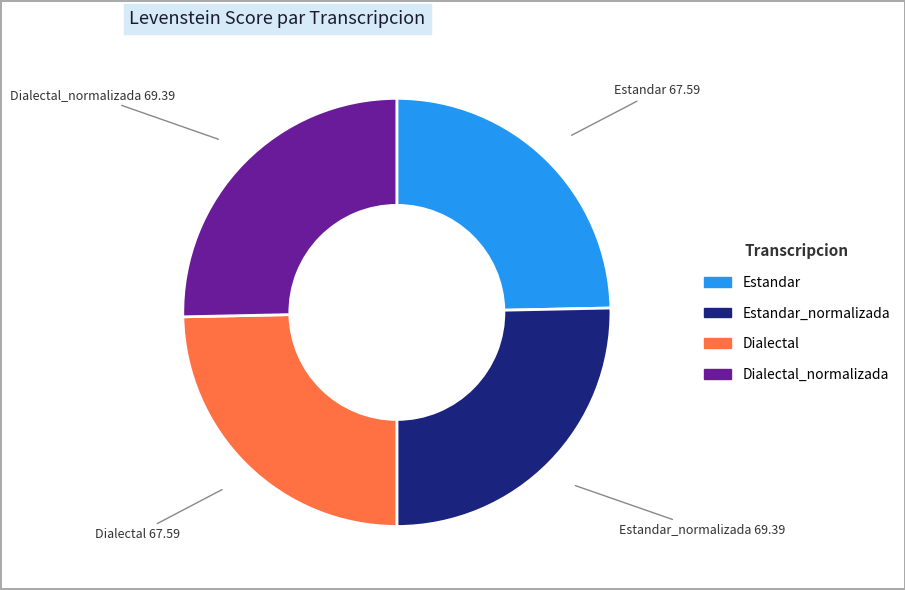

Does any single category account for the majority?

No